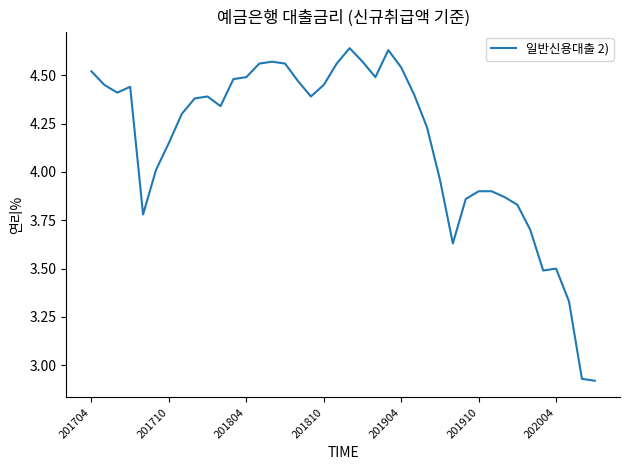

What is the difference between the maximum and minimum values?

1.7